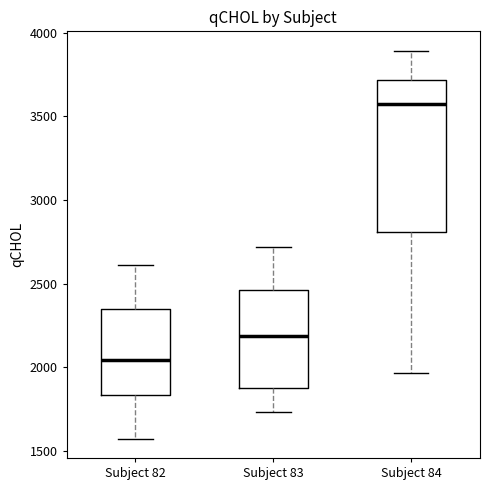

Reading left to right, read every box against the y-axis: the position of its median line, the range the box covers, and the ends of its whiskers. The values are not printed on the chart, so give them approximately, as read against the axis.

Subject 82: median 2050, box 1850 to 2350, whiskers 1550 to 2600
Subject 83: median 2200, box 1900 to 2450, whiskers 1750 to 2700
Subject 84: median 3550, box 2800 to 3700, whiskers 1950 to 3900